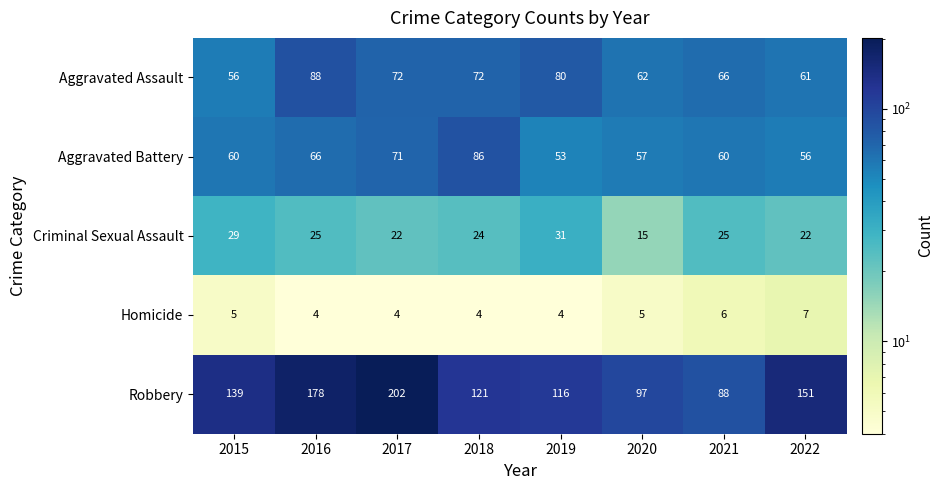

List the series in order of their peak value, highest first.

Robbery, Aggravated Assault, Aggravated Battery, Criminal Sexual Assault, Homicide